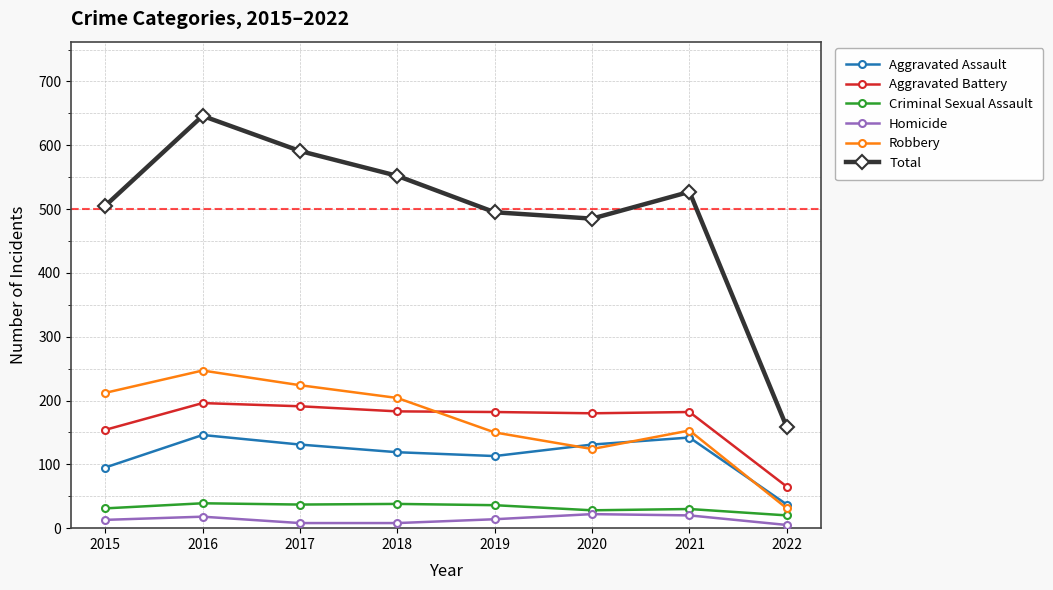

What is the total value across all series at 2016?

1292